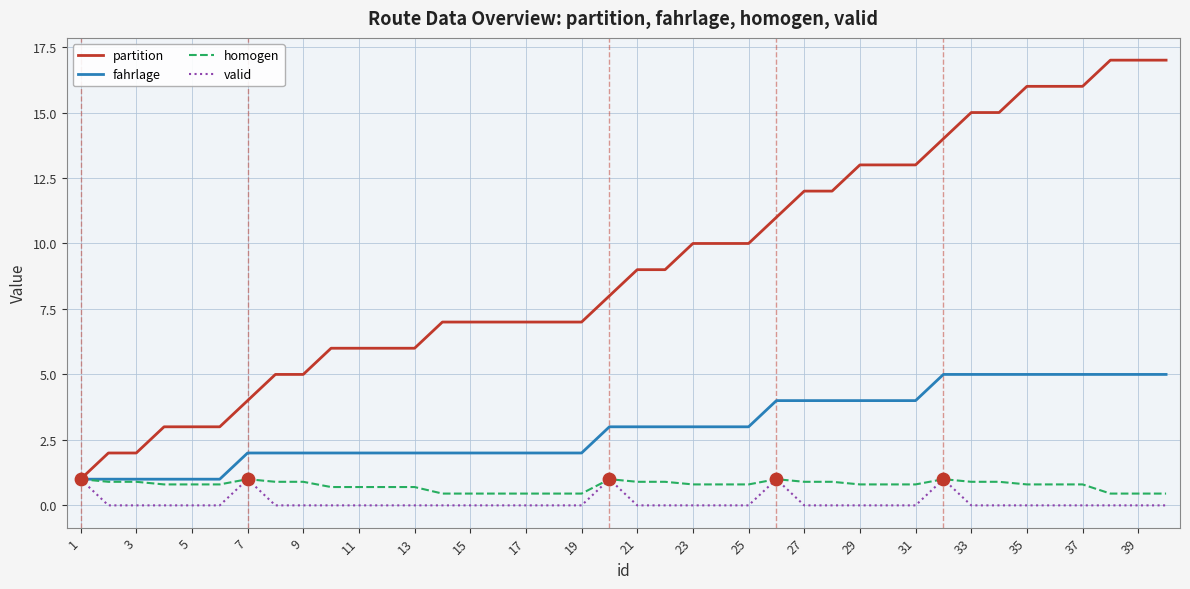

Which series has the largest total across all categories?

partition